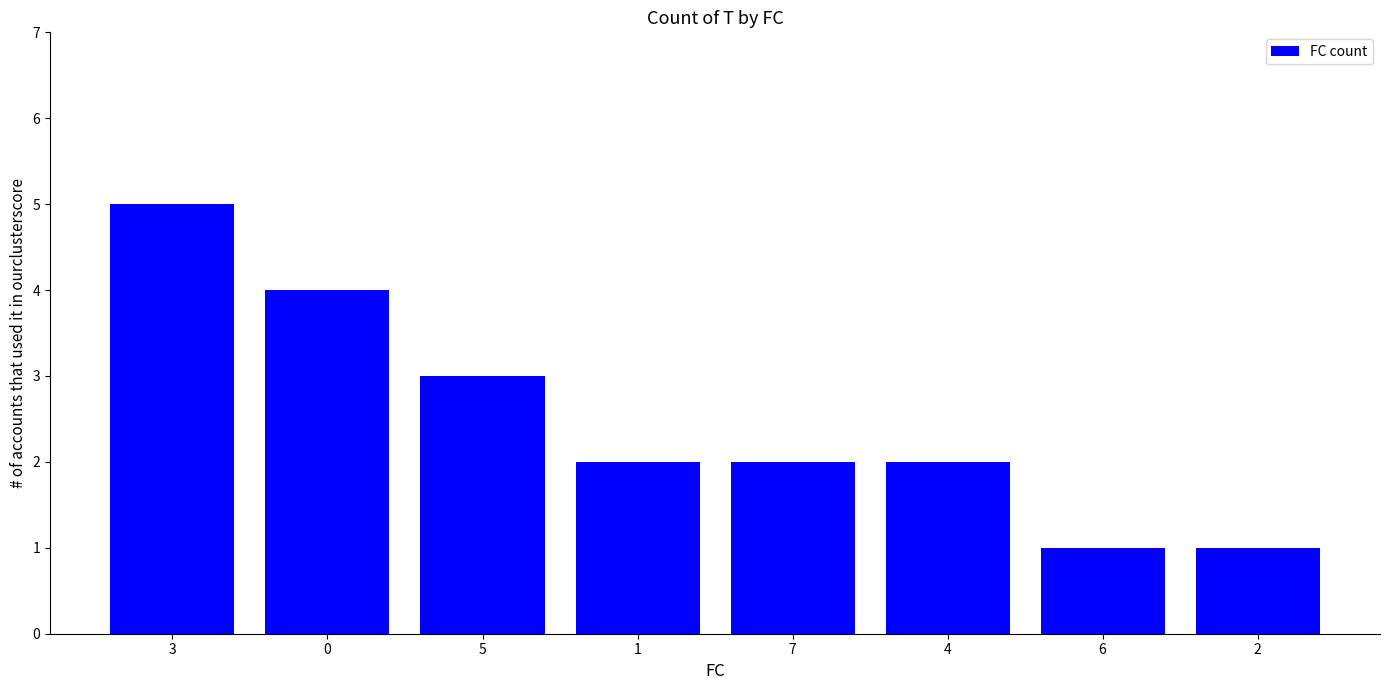

What is the change in value from 4 to 2?

-1